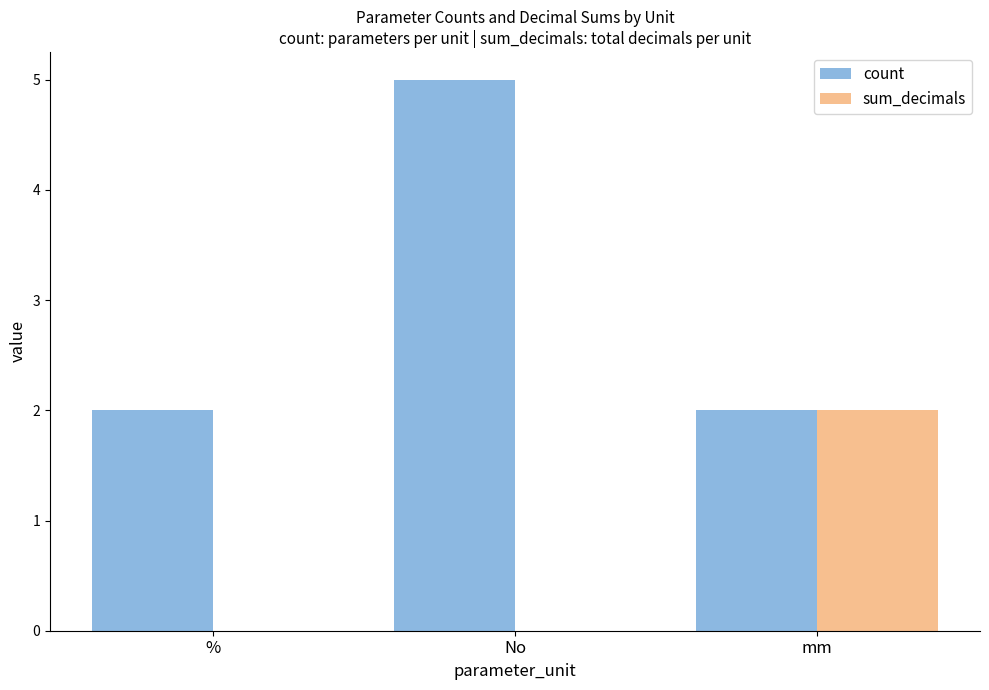

The value of sum_decimals at No is -1. True or false?

False